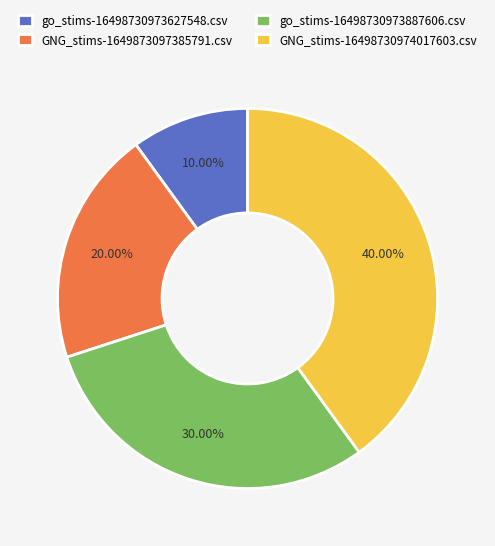

To the nearest percent, what is the difference between the largest and smallest slice percentages?

30%